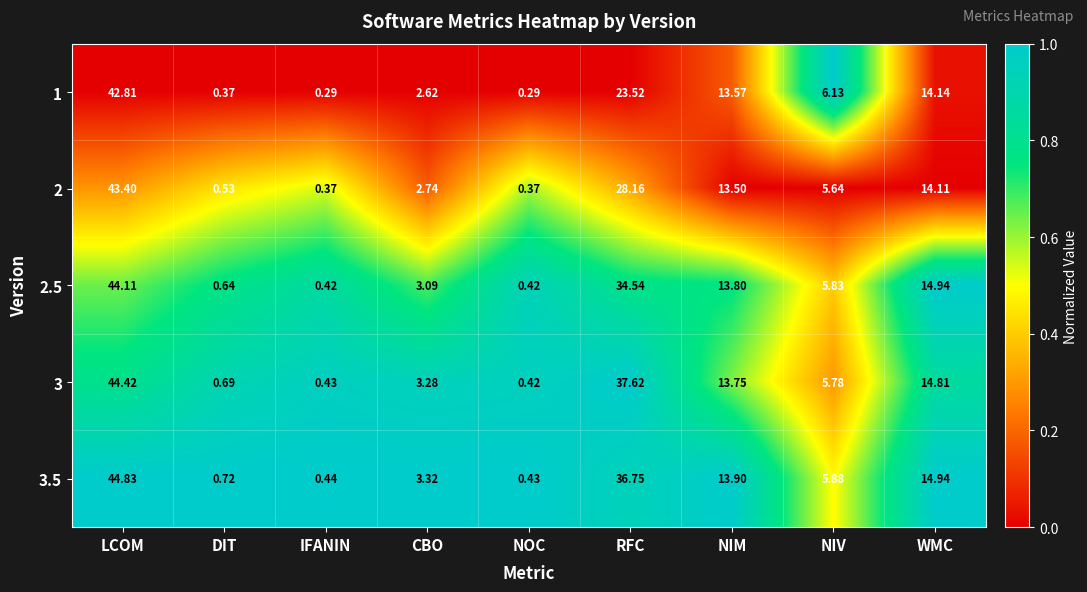

Which category has the highest value across all series?

LCOM